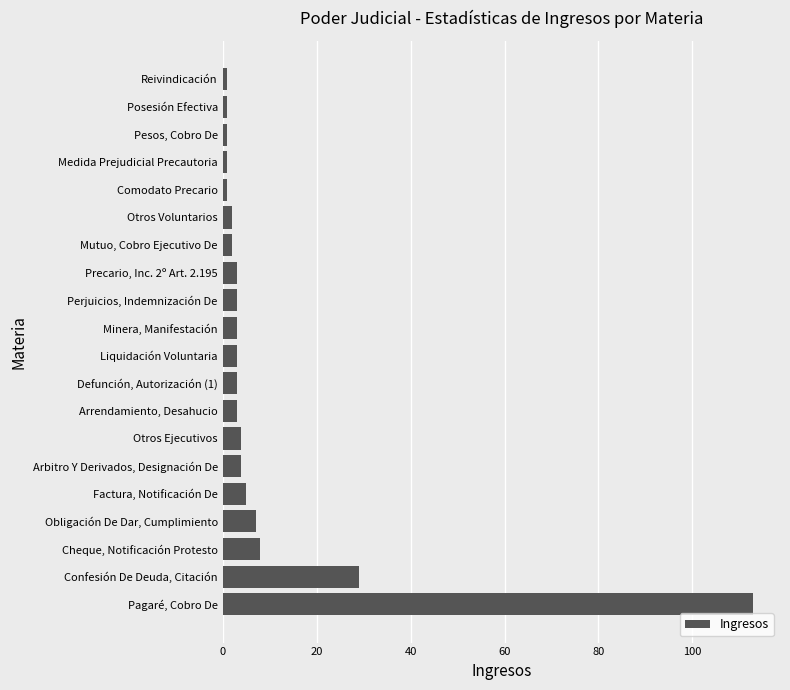

Where is the data nearest to the value 57?

Confesión De Deuda, Citación